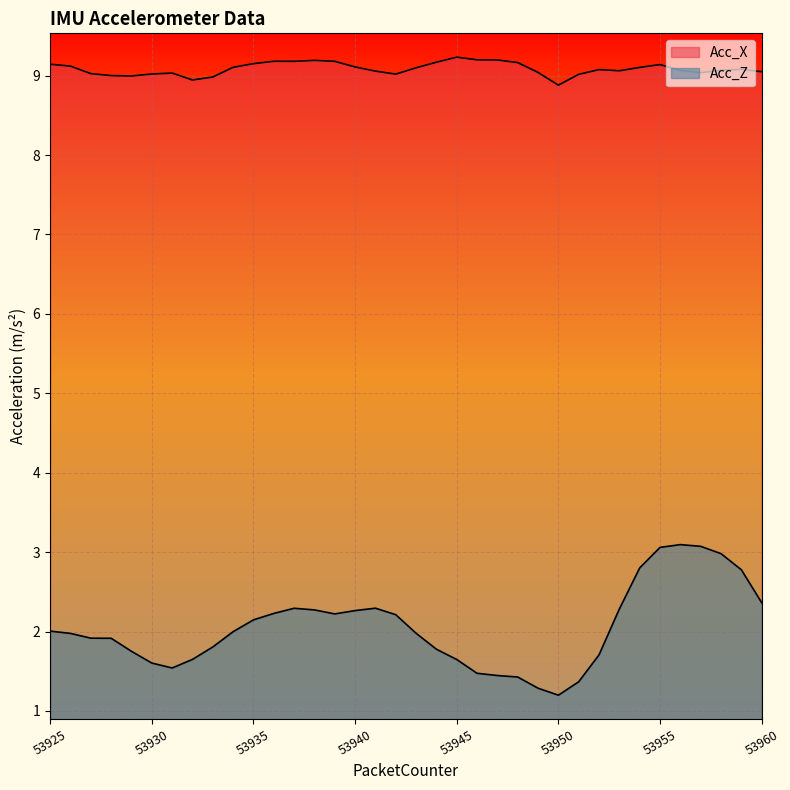

What value does the Acc_X series have at 53947?

9.2